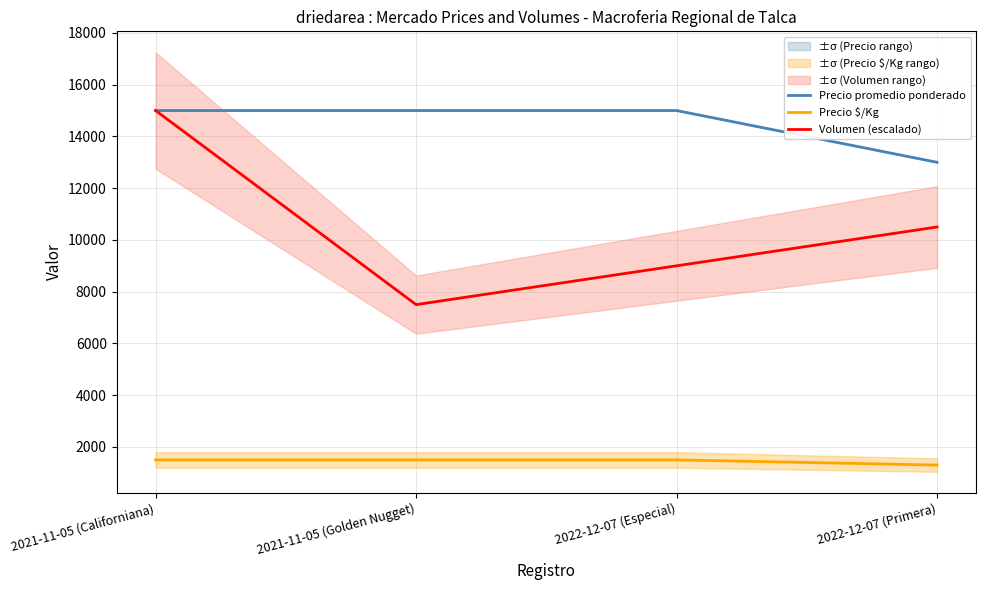

True or false: Precio $/Kg and Volumen (escalado) cross at least once.

False